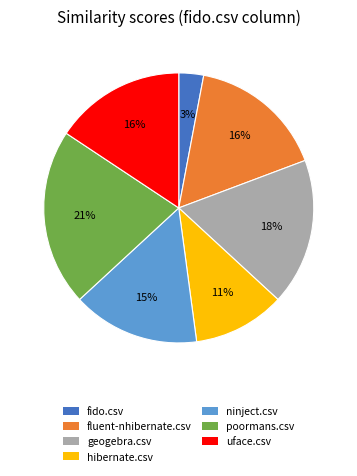

To the nearest percent, what is the average slice percentage?

14%